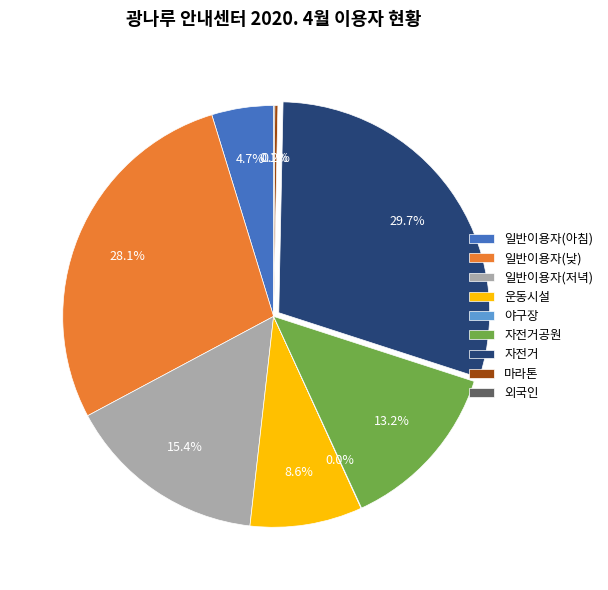

Which has a higher value, 일반이용자(아침) or 자전거공원?

자전거공원